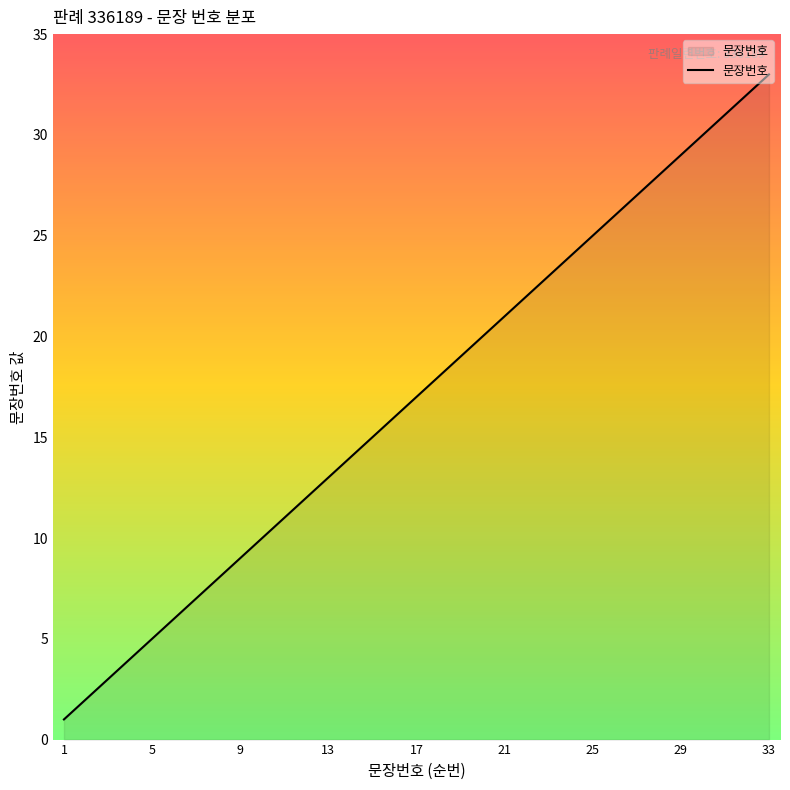

What is the smallest value displayed?

1